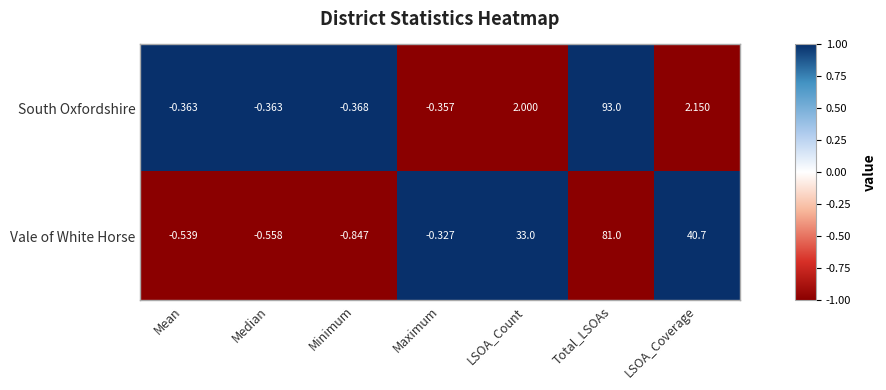

What is the spread (max minus min) of values at Maximum?

0.0